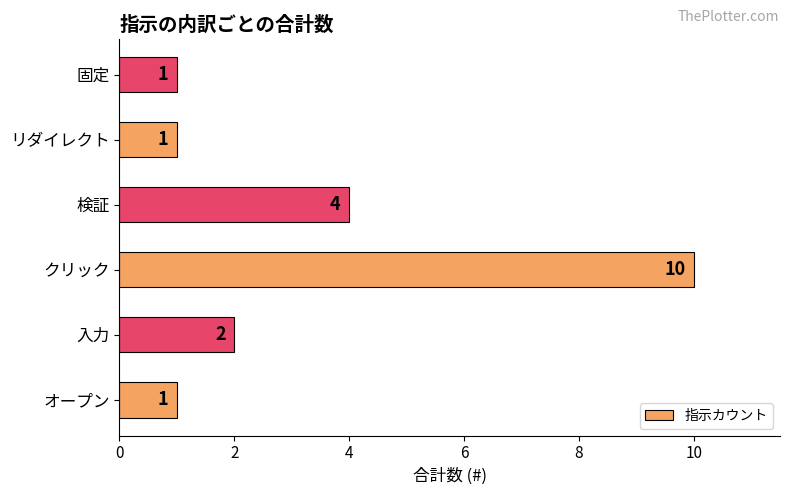

What is the average value?

3